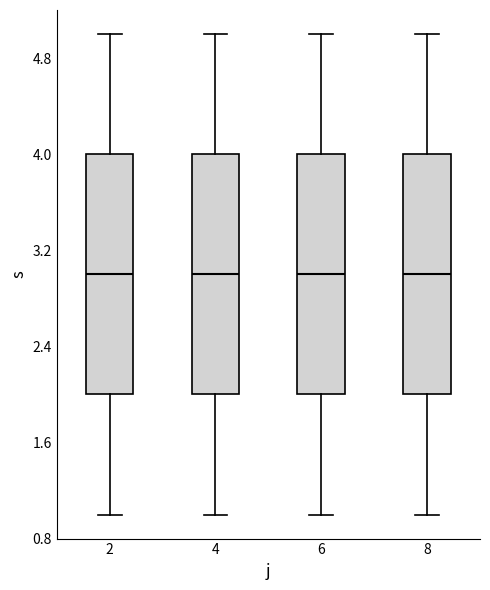

Where does the lower whisker of the box at x = 4 end on the y-axis? The values are not printed on the chart, so give them approximately, as read against the axis.

1